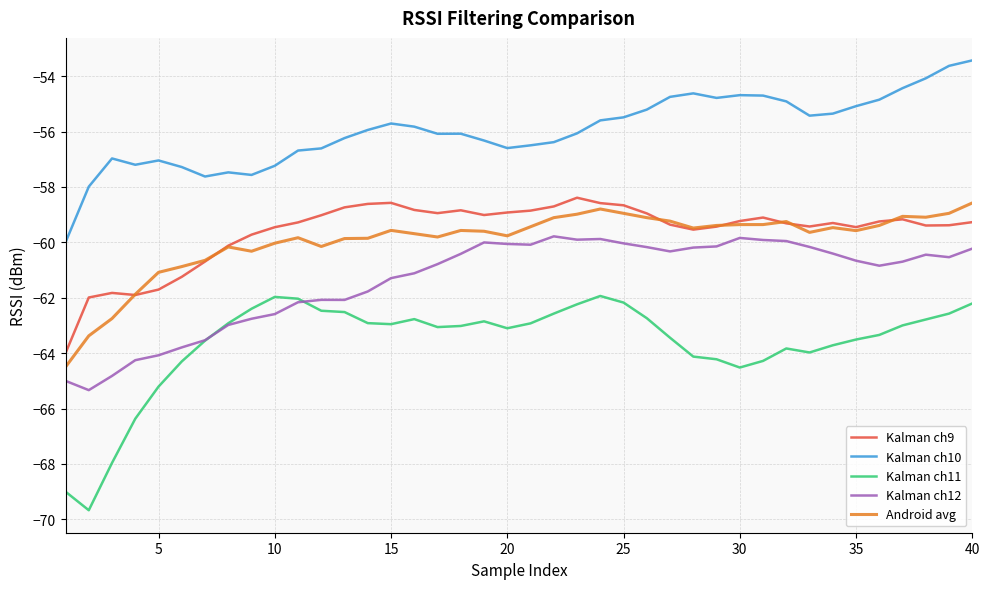

True or false: Kalman ch12 and Kalman ch10 cross at least once.

False